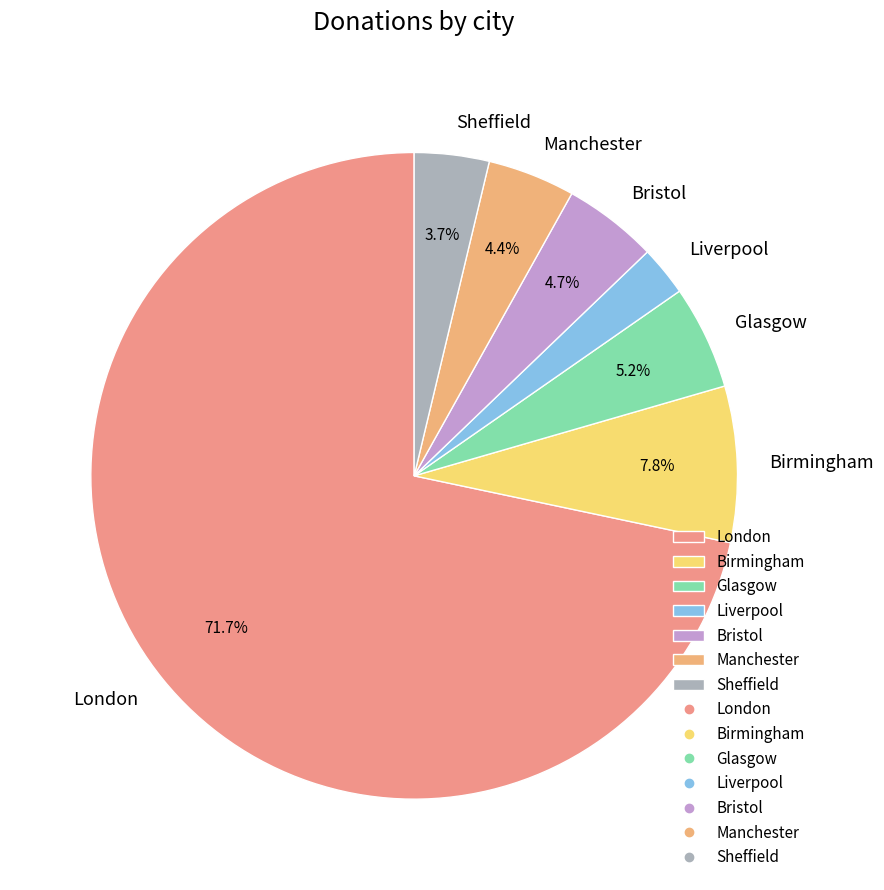

How many segments does this pie chart have?

7